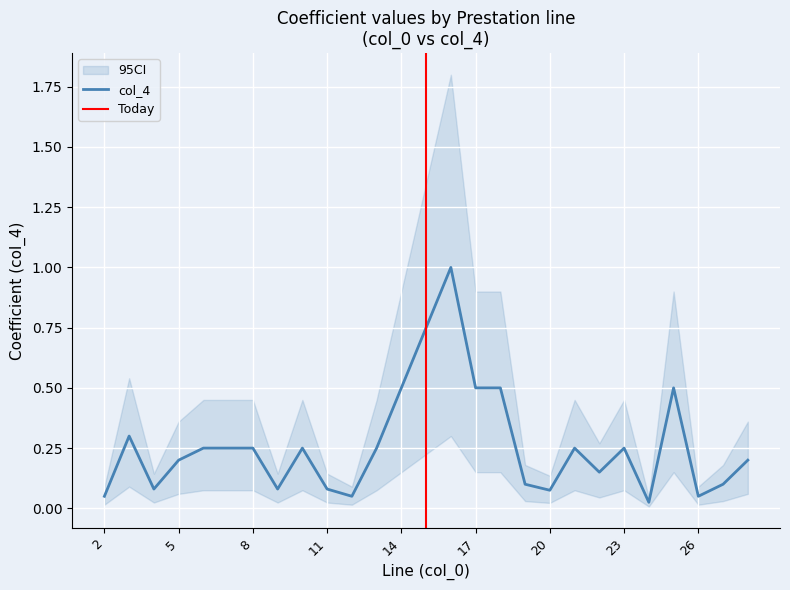

Where is the data nearest to the value 0?

24